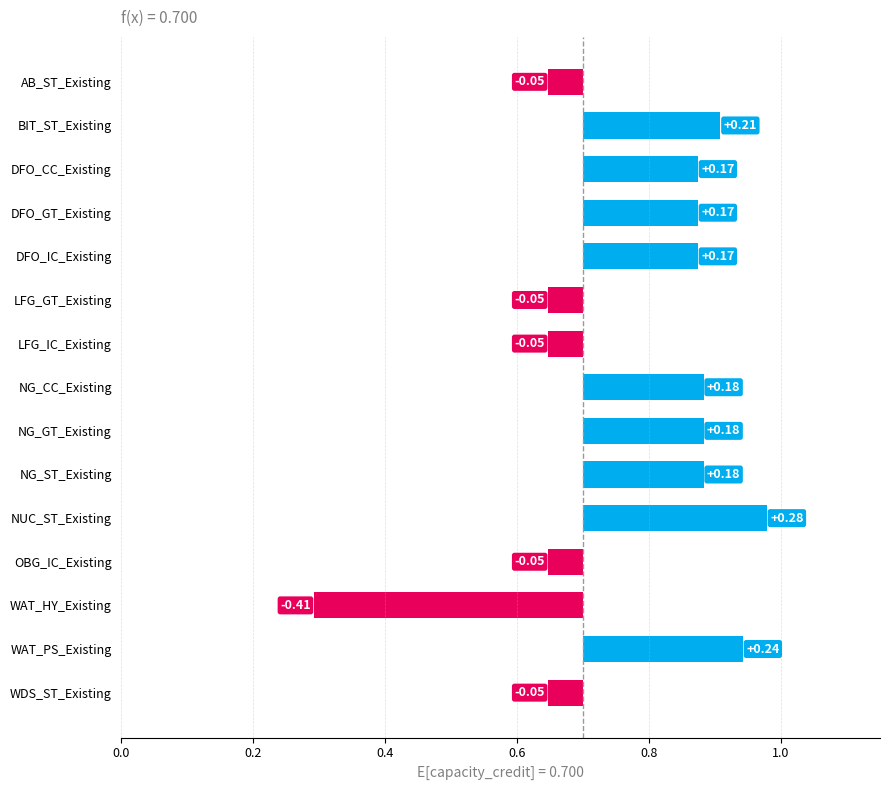

Does the chart contain any negative values?

No